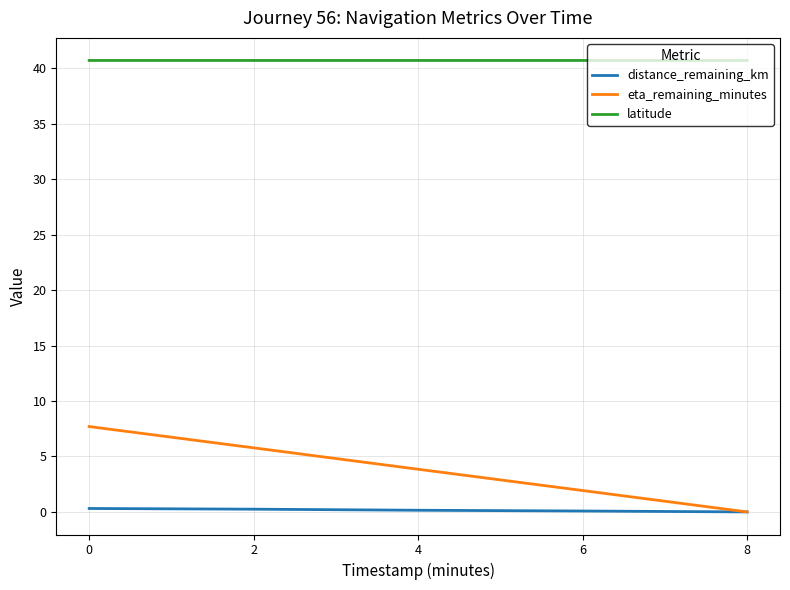

What are all the series names shown in the legend?

distance_remaining_km, eta_remaining_minutes, latitude